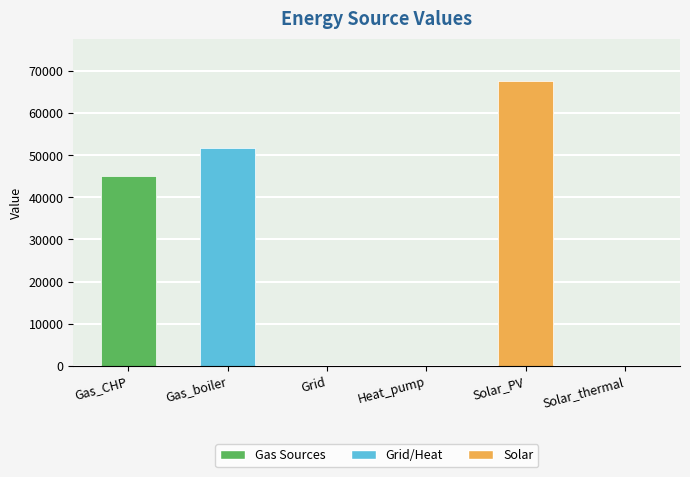

Reading right to left, what are all the values shown in this chart?

Solar_thermal=0.0	Solar_PV=67582.6	Heat_pump=0.0	Grid=0.0	Gas_boiler=51669.8	Gas_CHP=45094.1